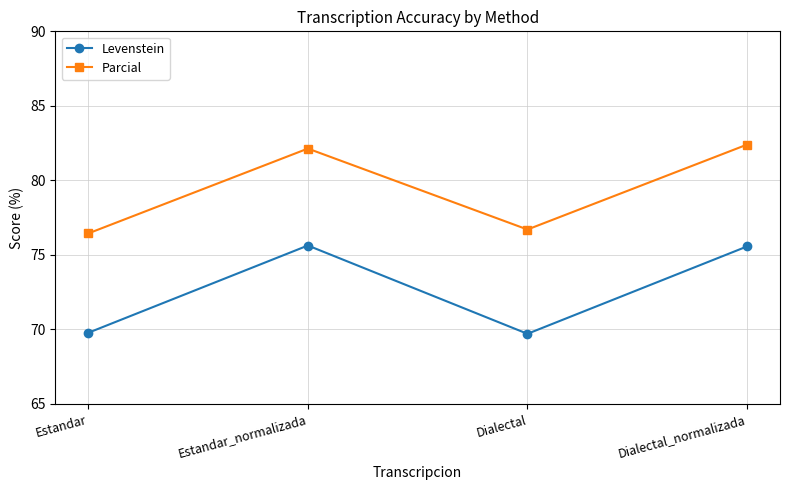

Which series has the largest total across all categories?

Parcial